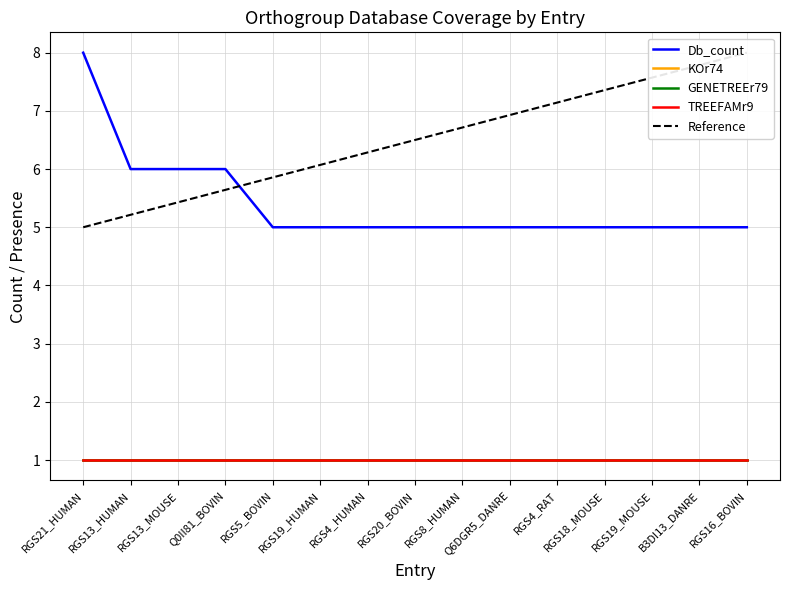

What is the label of the 14th point from the left?

B3DI13_DANRE